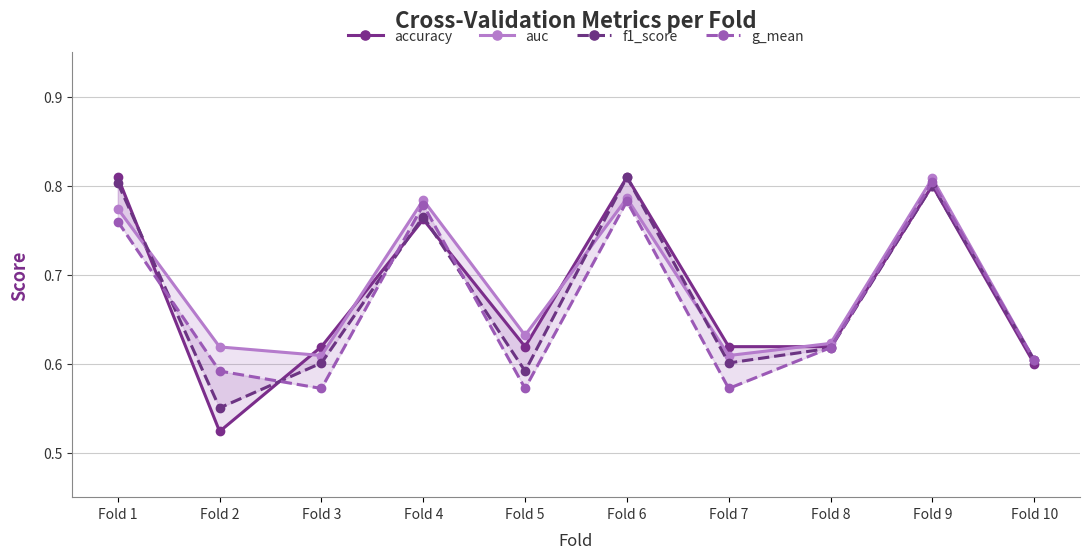

Rank the series by their maximum value, from highest to lowest.

accuracy, f1_score, auc, g_mean